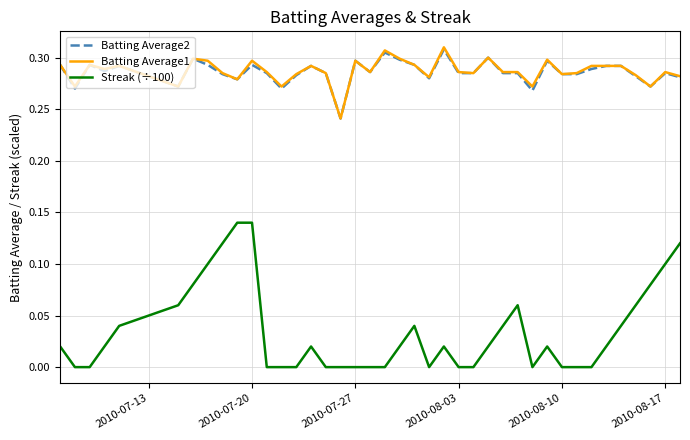

Which series has the largest range (max minus min)?

Streak (÷100)